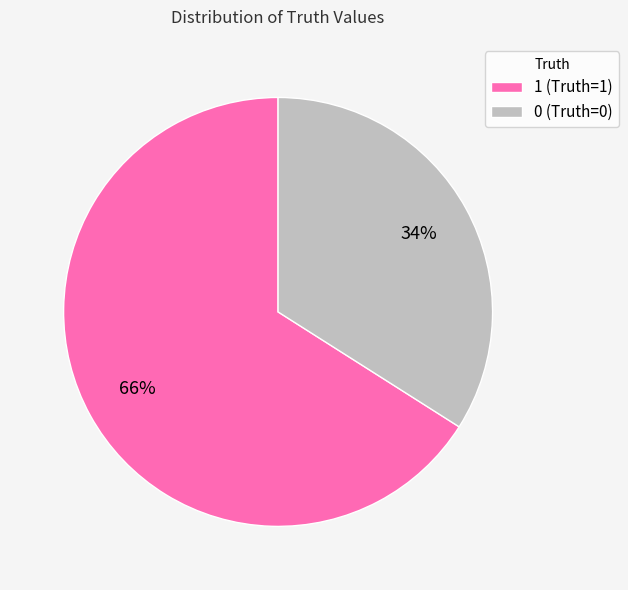

How many slices are in this pie chart?

2